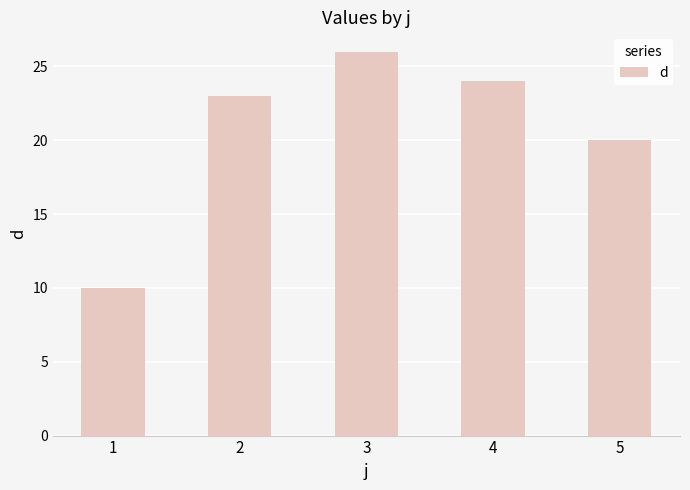

Reading right to left, what are all the values shown in this chart?

20	24	26	23	10